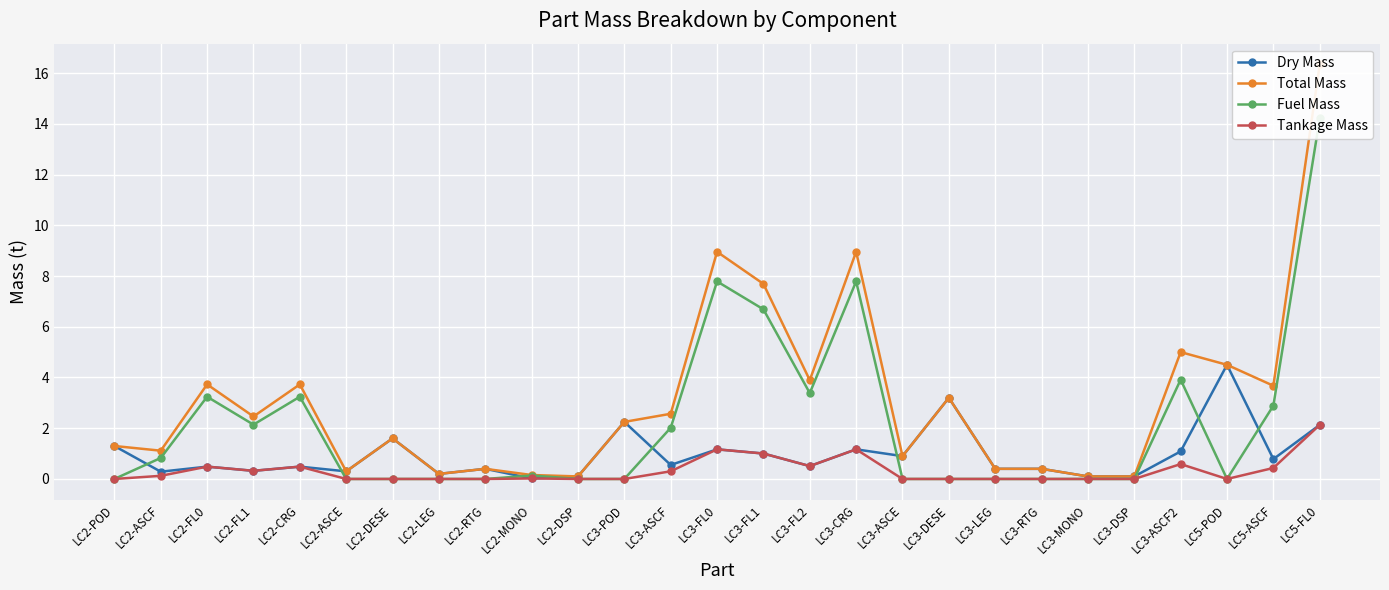

What is the highest value of the Fuel Mass series?

14.2